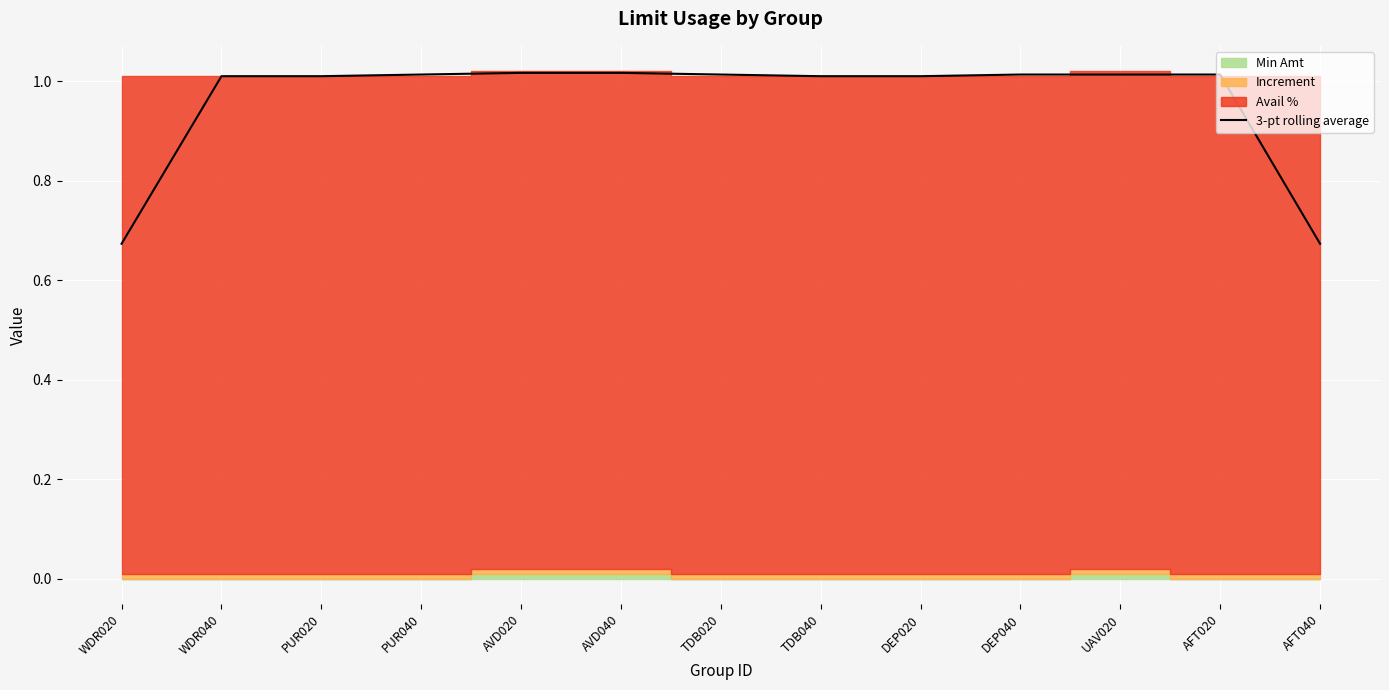

List the labels in order of value, smallest first.

WDR020, AFT040, WDR040, PUR020, TDB040, DEP020, PUR040, TDB020, DEP040, UAV020, AFT020, AVD020, AVD040